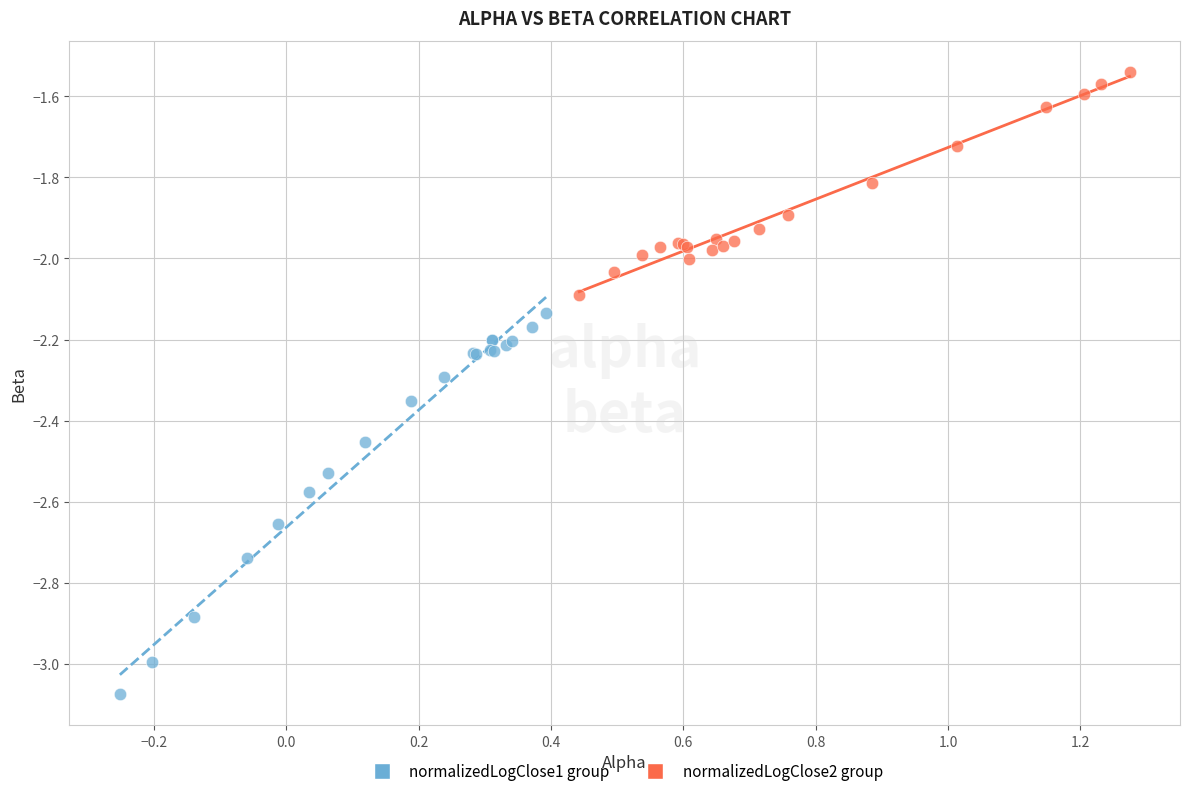

Which series reaches the maximum Y coordinate?

normalizedLogClose2 group